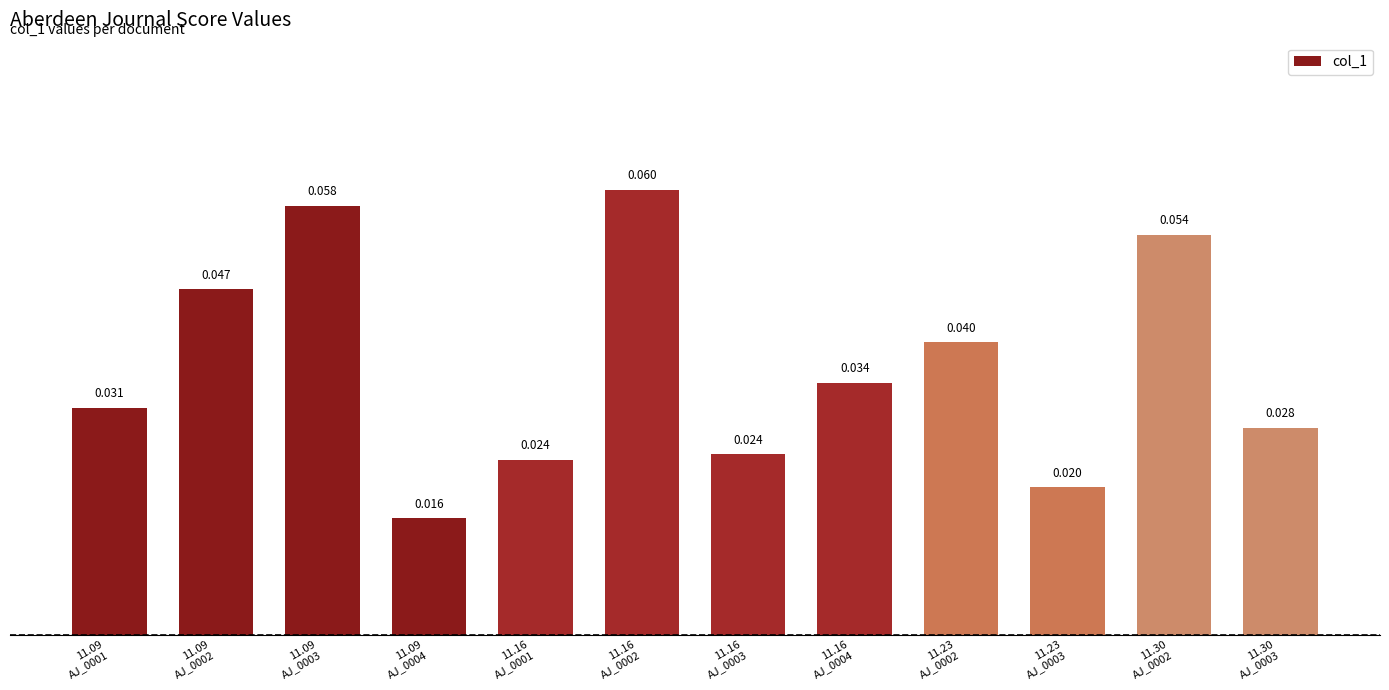

What is the label of the 6th bar from the left?

11.16
AJ_0002